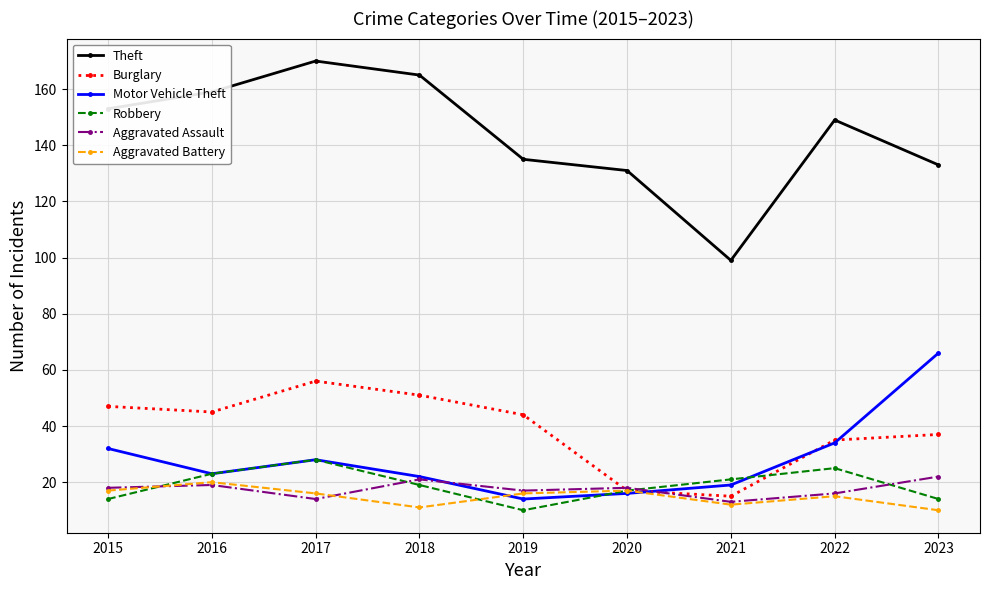

What are all the series names shown in the legend?

Theft, Burglary, Motor Vehicle Theft, Robbery, Aggravated Assault, Aggravated Battery